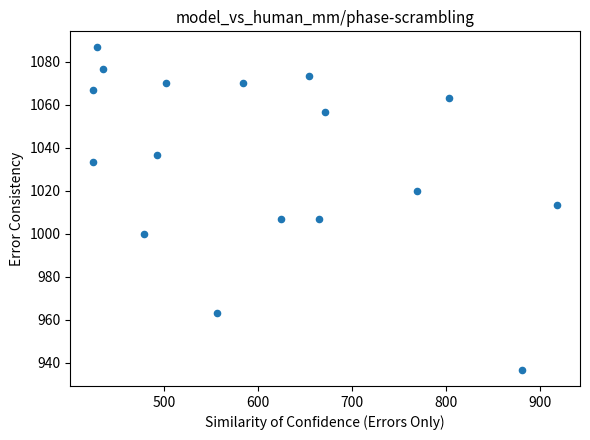

What is the range of X values (max minus min)?

492.8